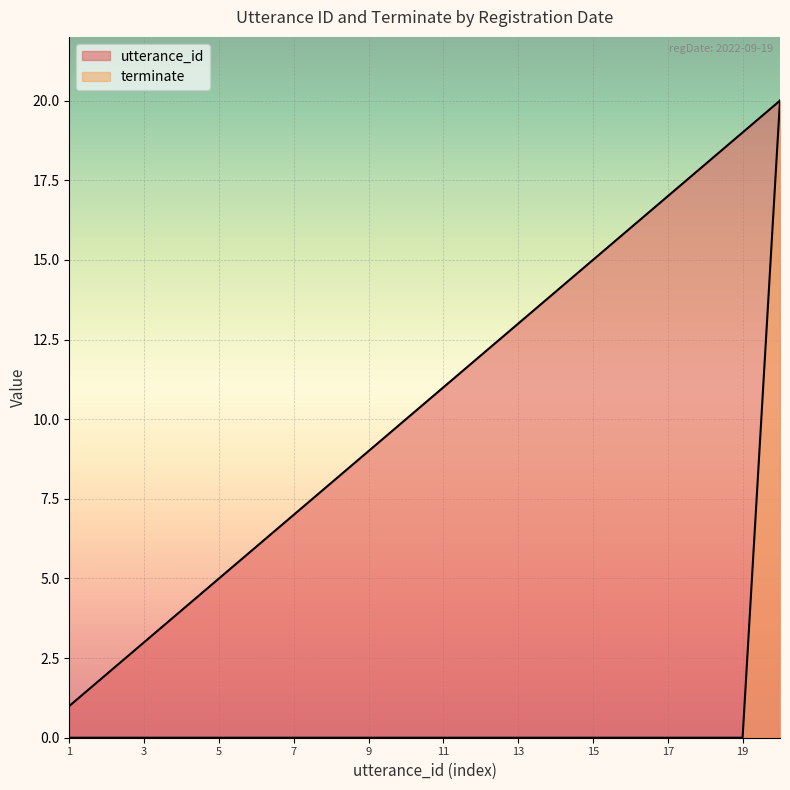

The value of utterance_id at 2022-09-19 23:07:54 is 20. True or false?

True